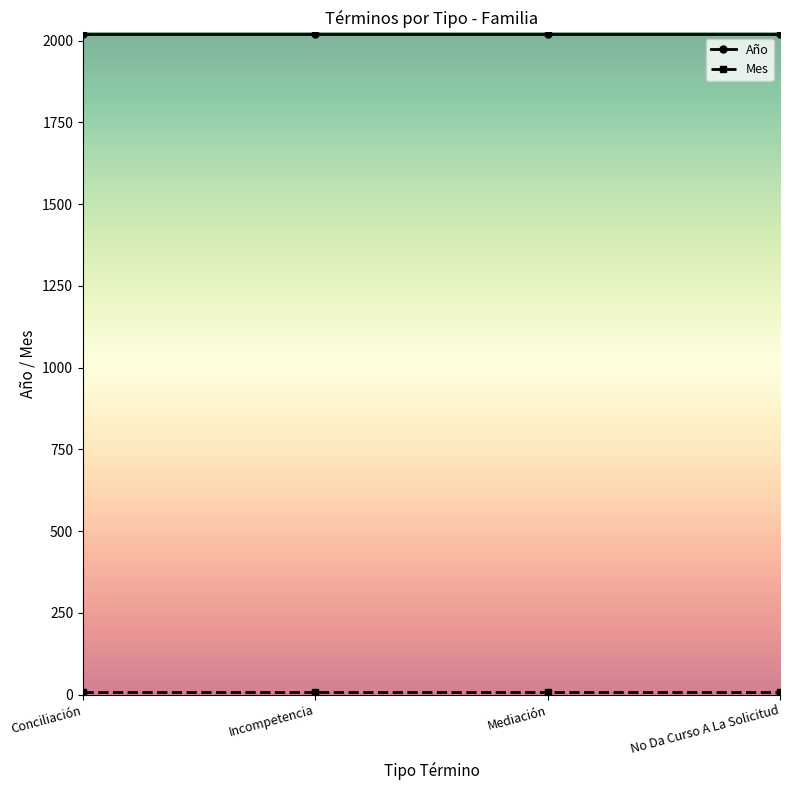

What is the label of the 1st point from the left?

Conciliación